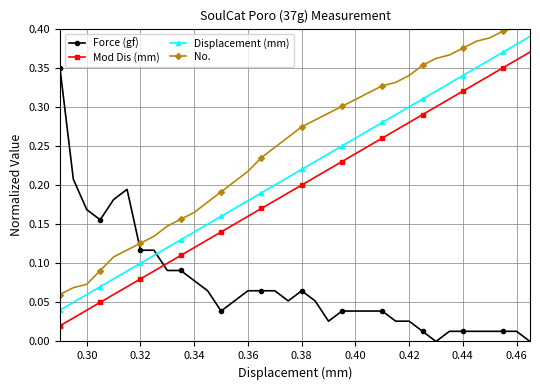

True or false: Mod Dis (mm) has more than 2 interior local peaks.

False